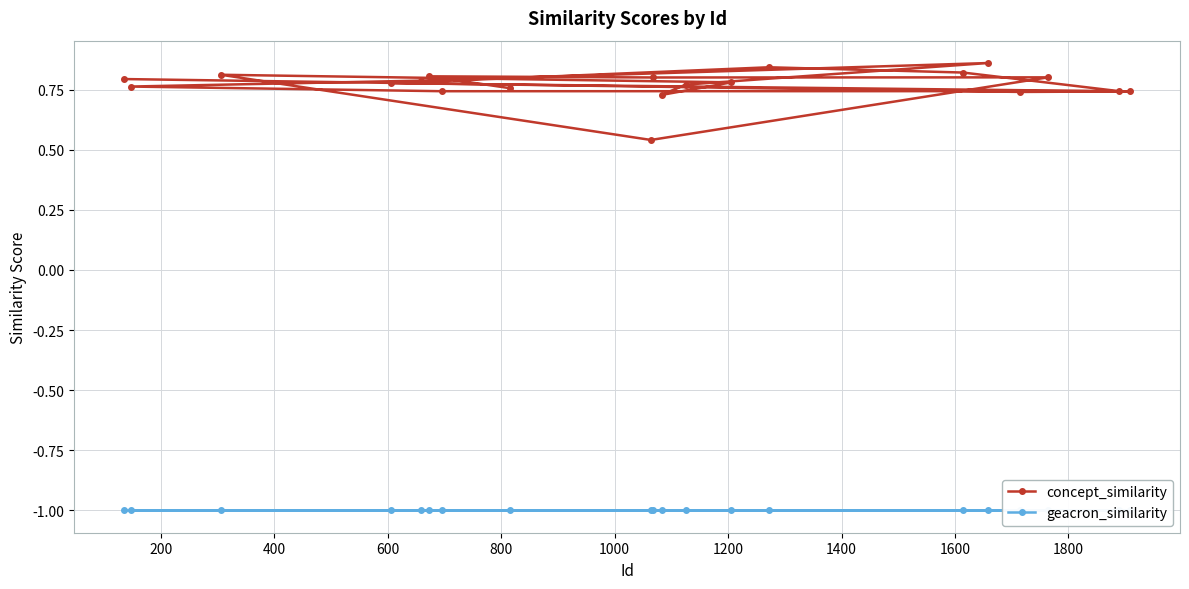

True or false: concept_similarity and geacron_similarity intersect in this chart.

False